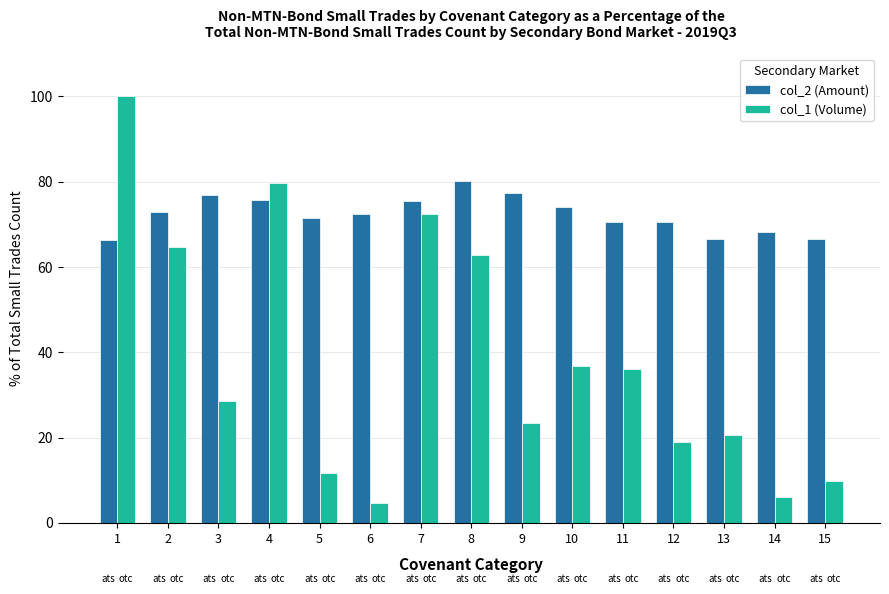

List the series in order of their overall mean, highest first.

col_2 (Amount), col_1 (Volume)